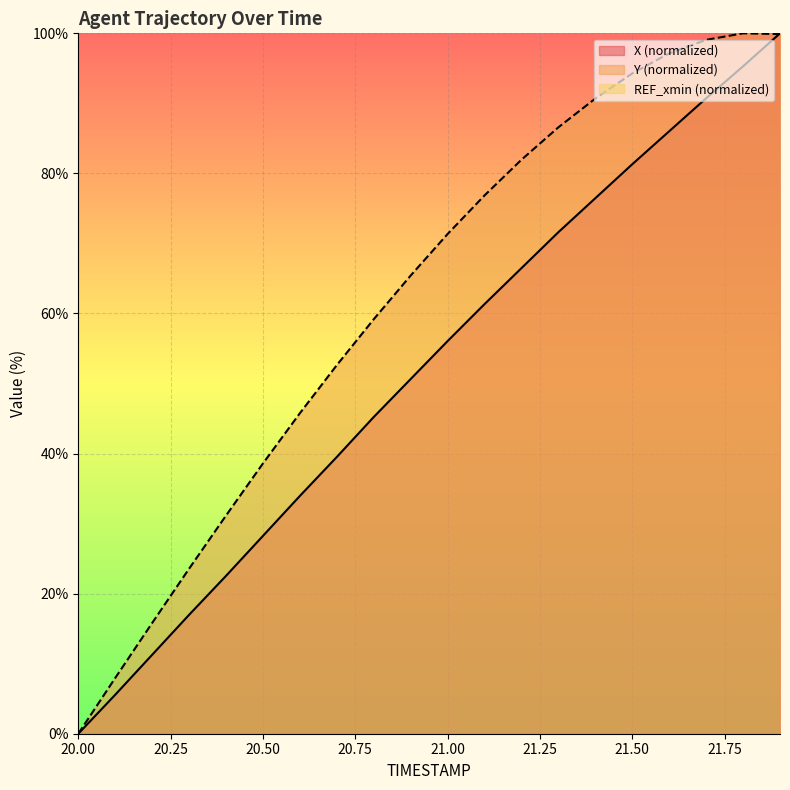

What is the label of the 13th point from the left?

21.2